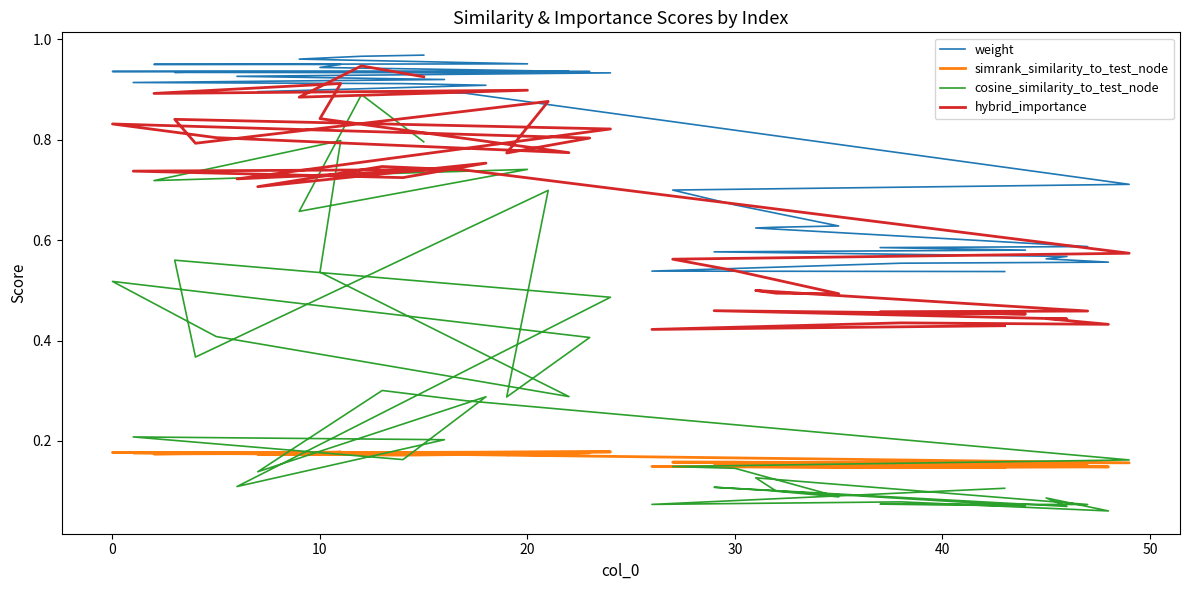

What is the value of the hybrid_importance point at the 31st from the left?

0.9